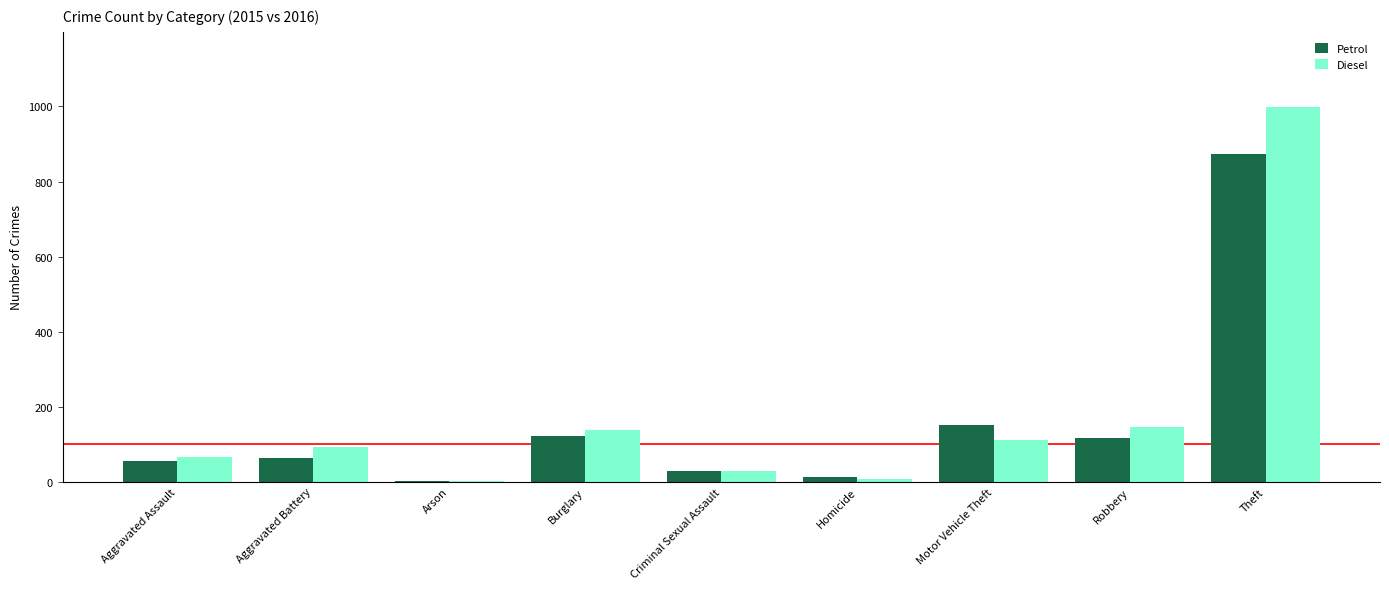

How many groups of bars are there?

9